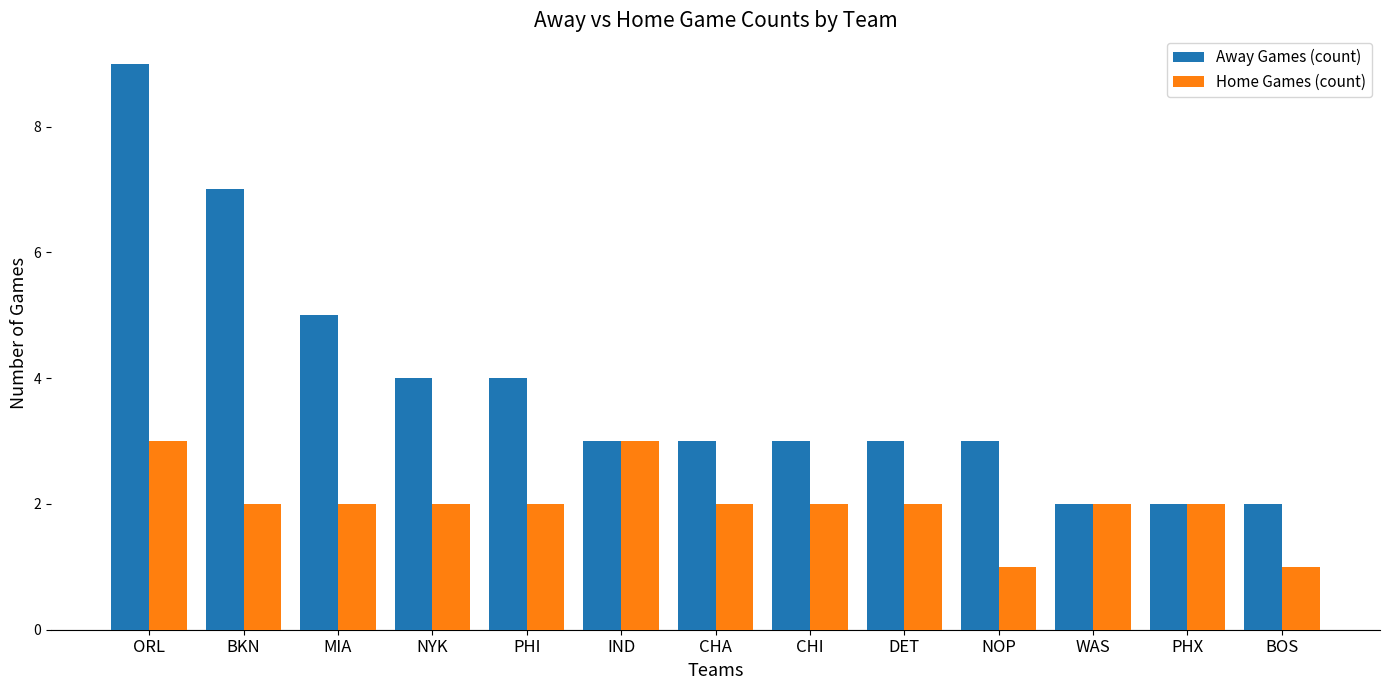

What is the spread (max minus min) of values at DET?

1